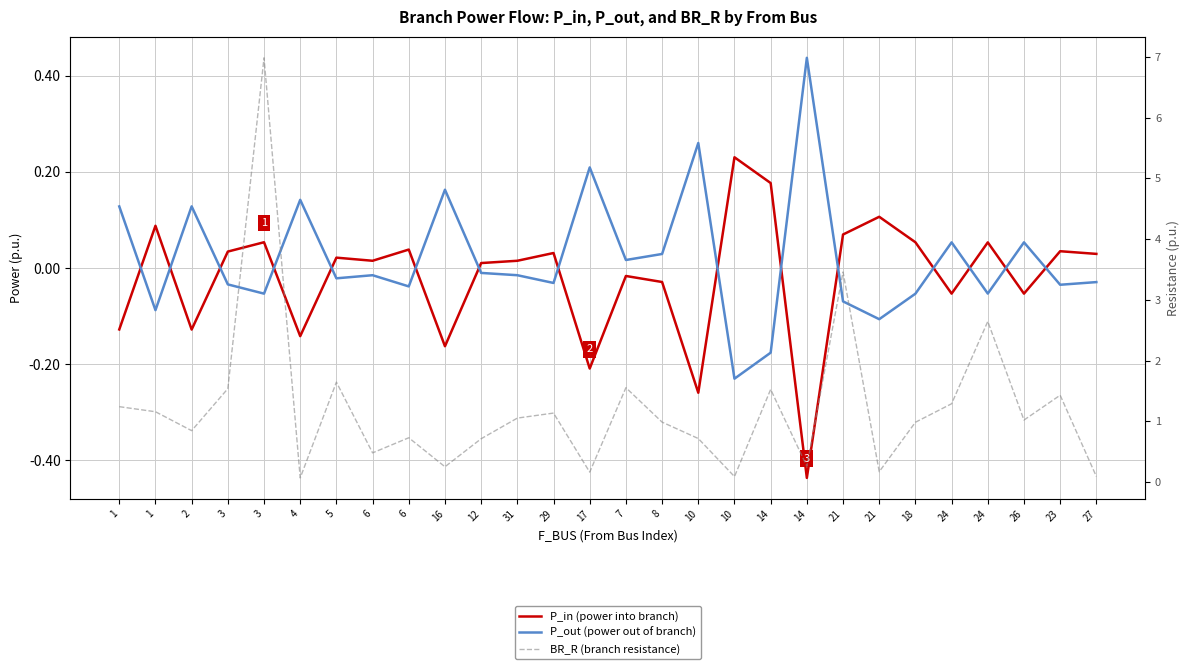

At which label does P_out (power out of branch) first exceed 0?

1